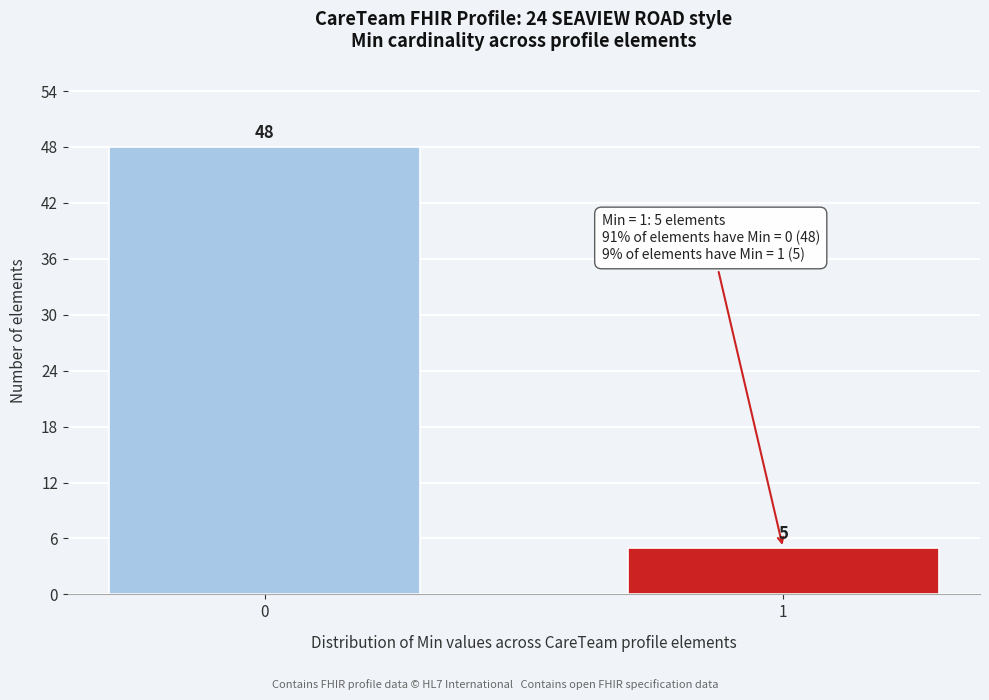

Reading right to left, extract all data points from this chart.

1=5	0=48